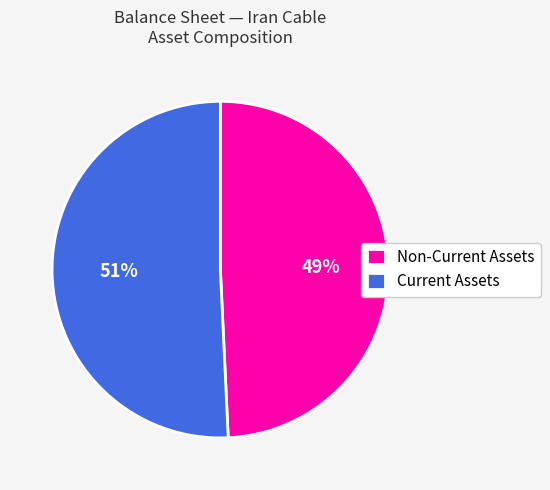

What is the largest slice in the pie chart?

Current Assets